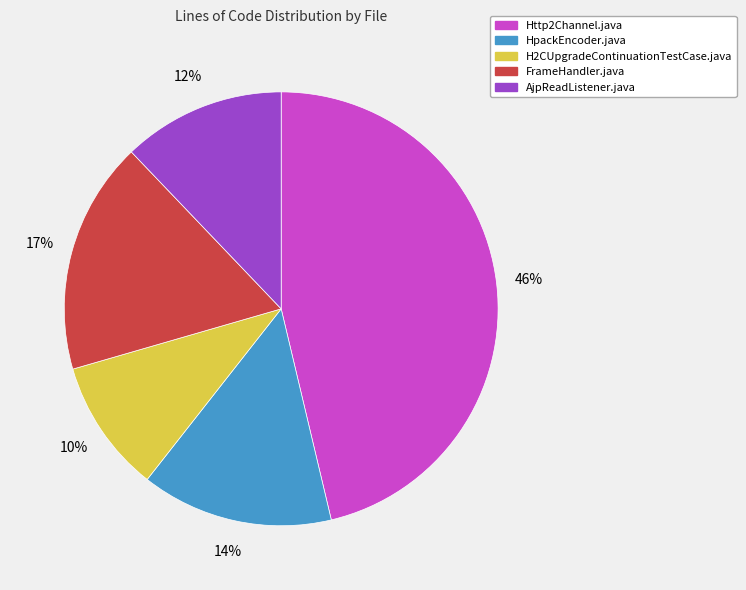

To the nearest percent, what is the average slice percentage?

20%